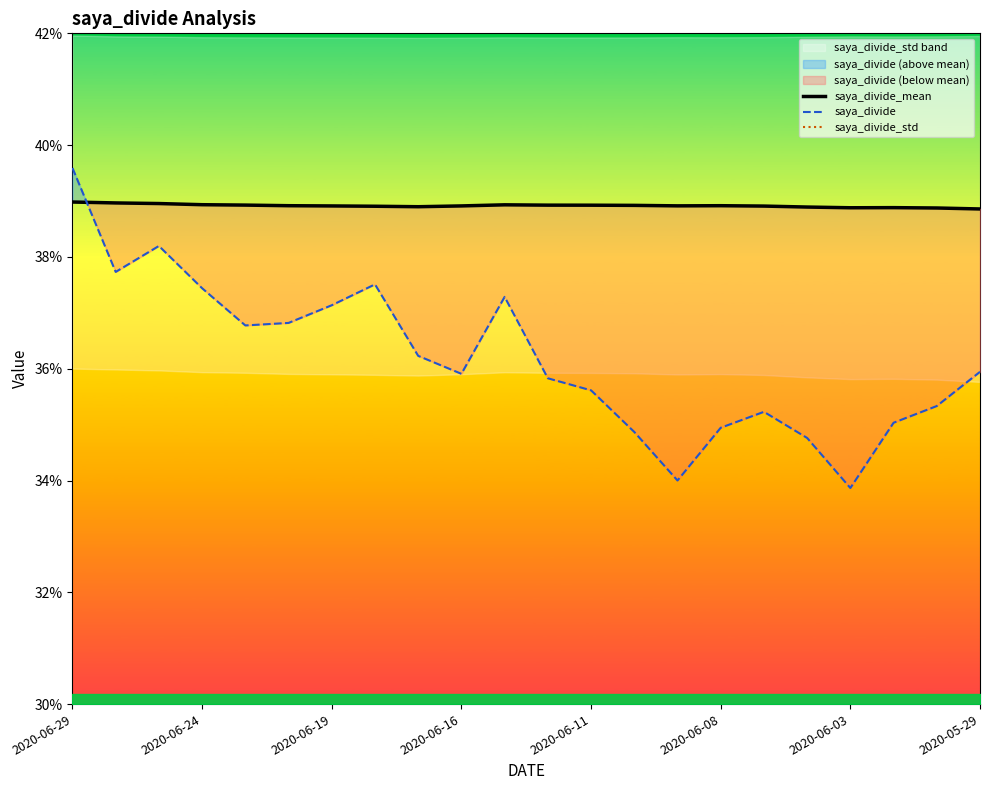

True or false: saya_divide has more than 0 points higher than both neighbors.

True